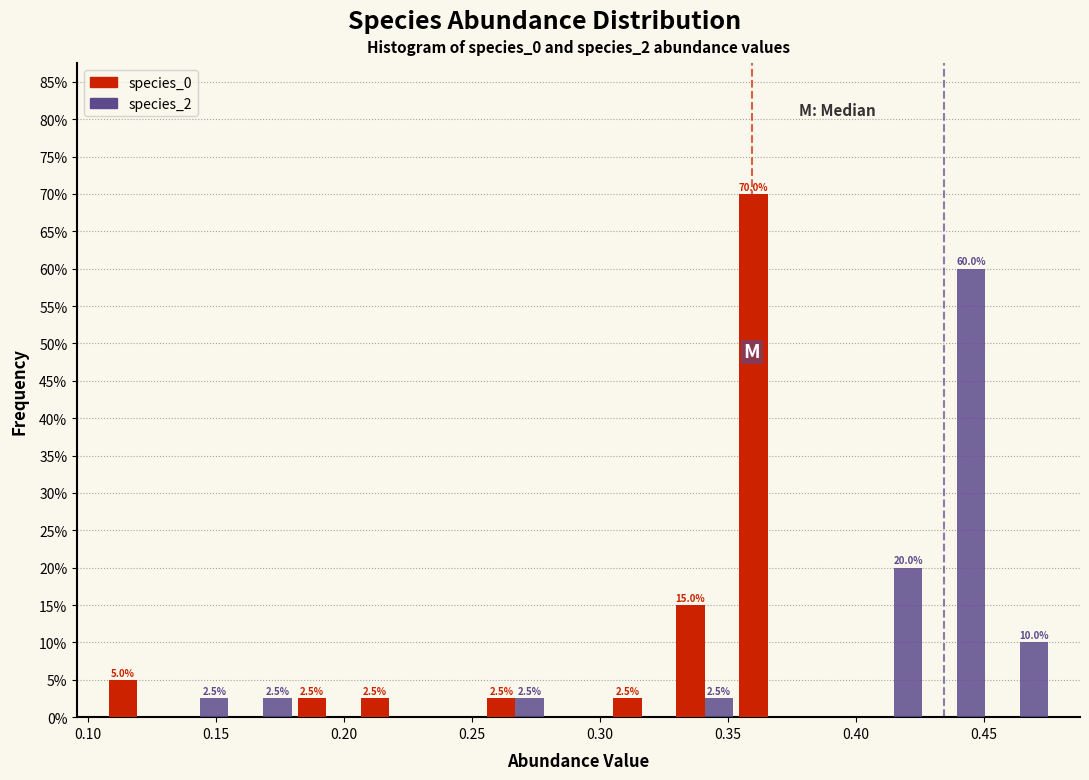

In the species_0 series, which range on the x-axis has the tallest bar?

0.355 to 0.380